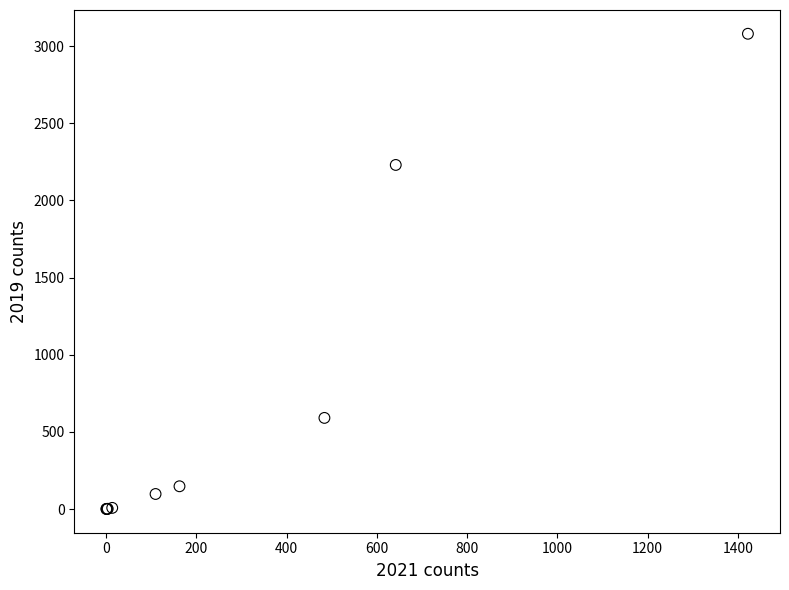

What Y value in the scatter plot is closest to 1540?

2230